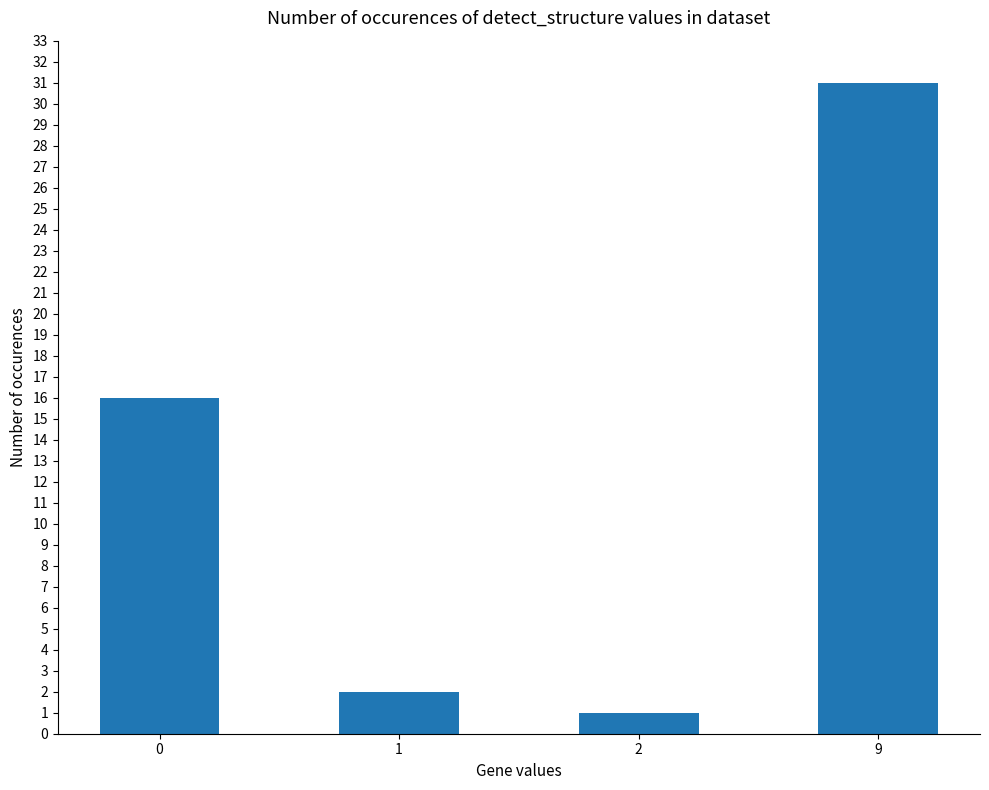

Reading left to right, transcribe all the data shown in this chart.

0=16	1=2	2=1	9=31